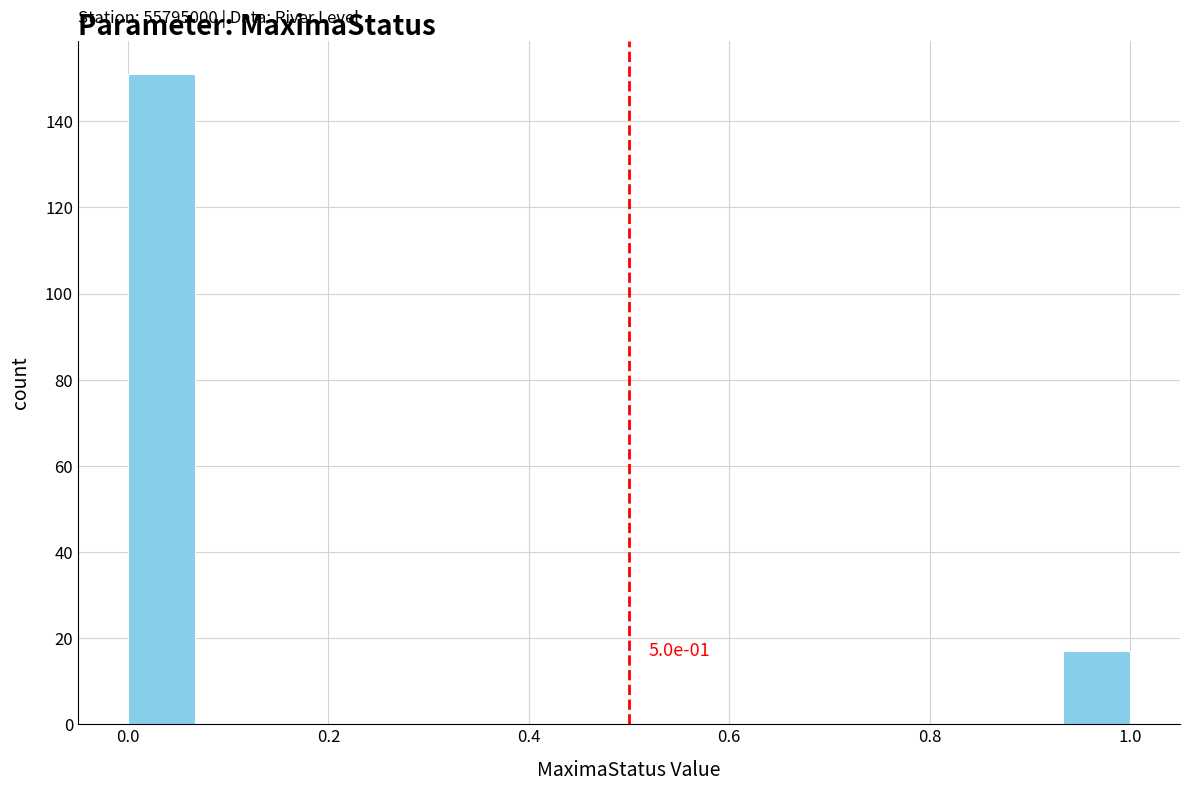

Read against the x-axis, roughly where is the centre of the tallest bar?

0.04